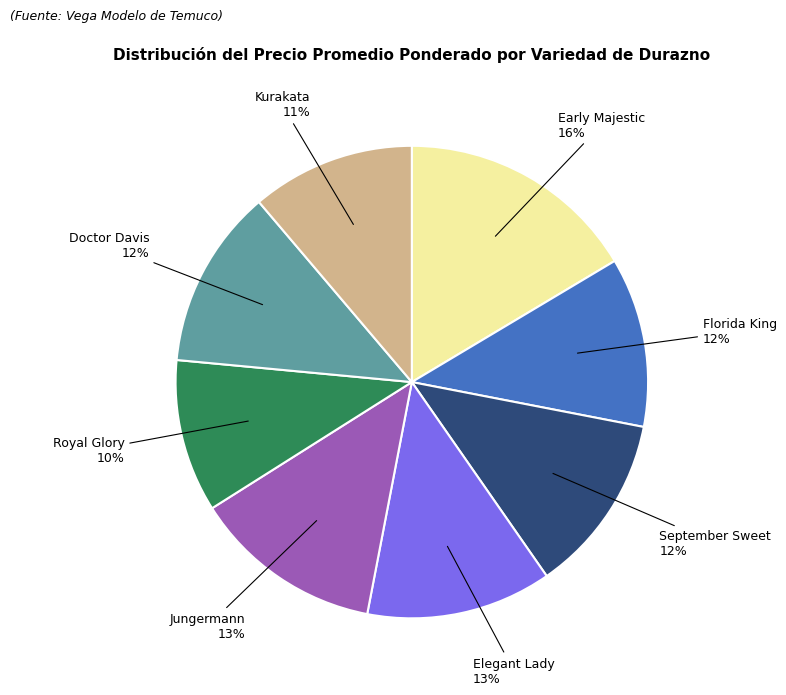

Do Elegant Lady and Royal Glory together represent more than half of the pie?

No